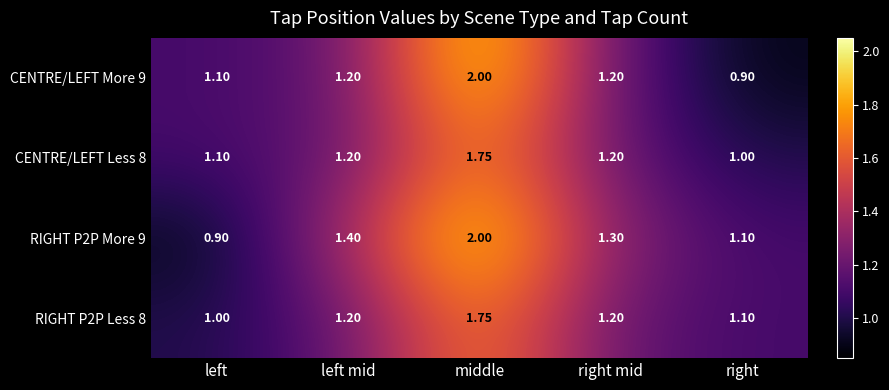

At which label is RIGHT P2P More 9 closest to 1?

left